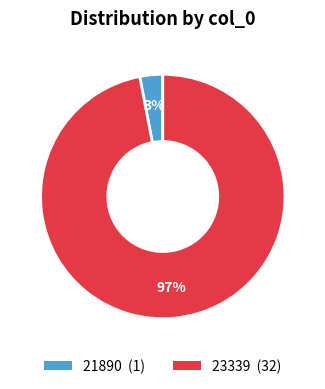

The 21890 slice represents 3% of the pie. True or false?

True